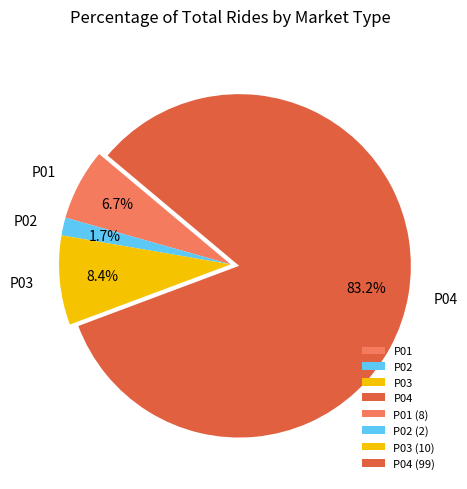

Count the number of slices in the pie.

4